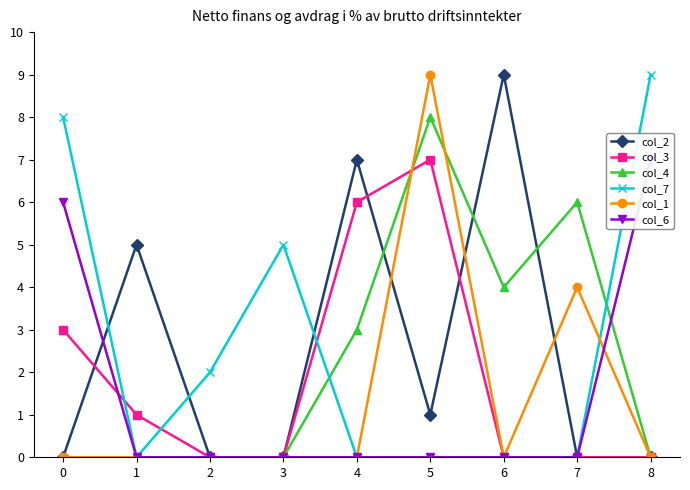

How many data points in col_6 are above 0?

2